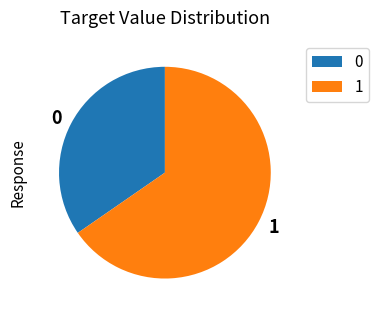

The 0 slice represents 35% of the pie. True or false?

True